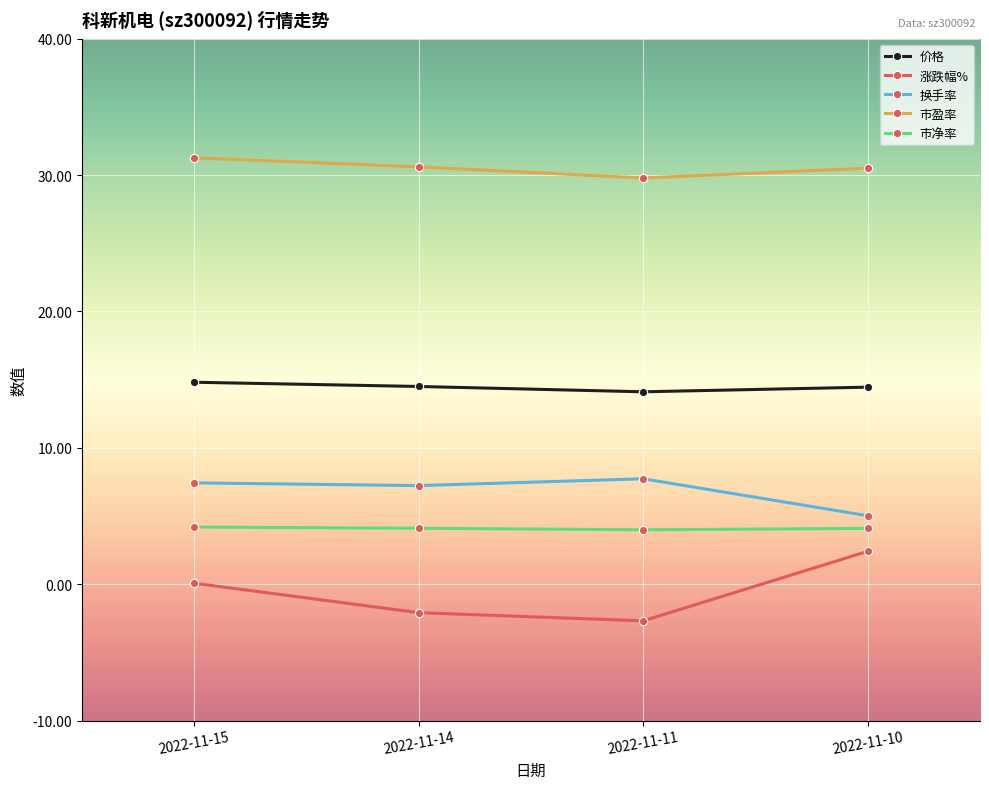

True or false: 市盈率 and 价格 cross at least once.

False